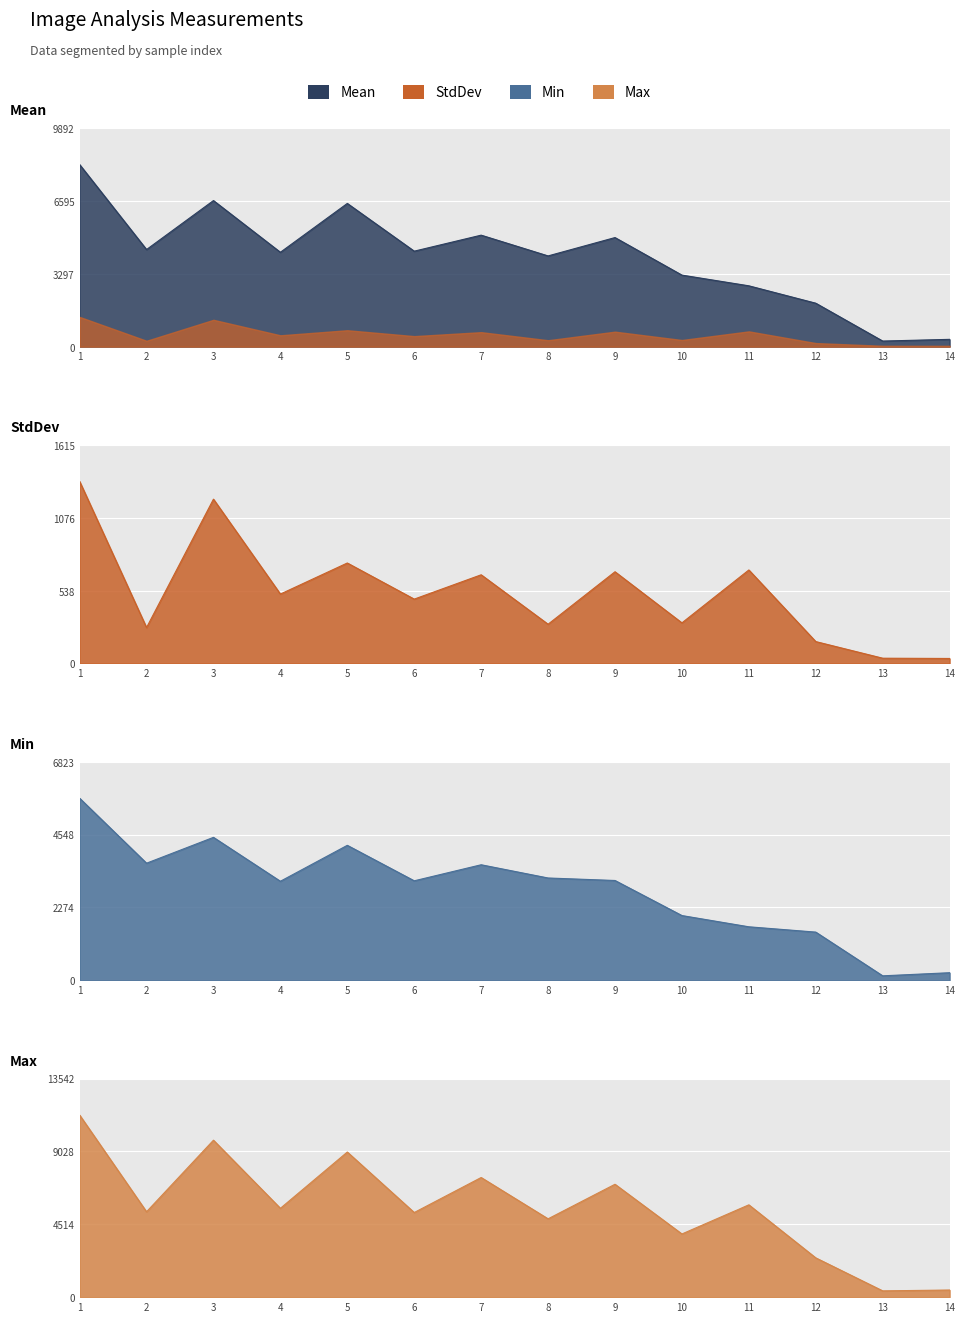

What is the sum of all StdDev values?

7410.4